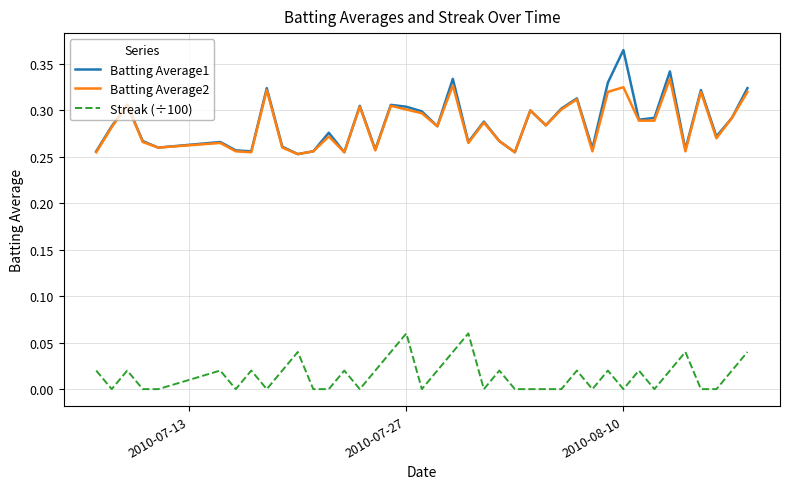

How many distinct data groups are displayed?

3